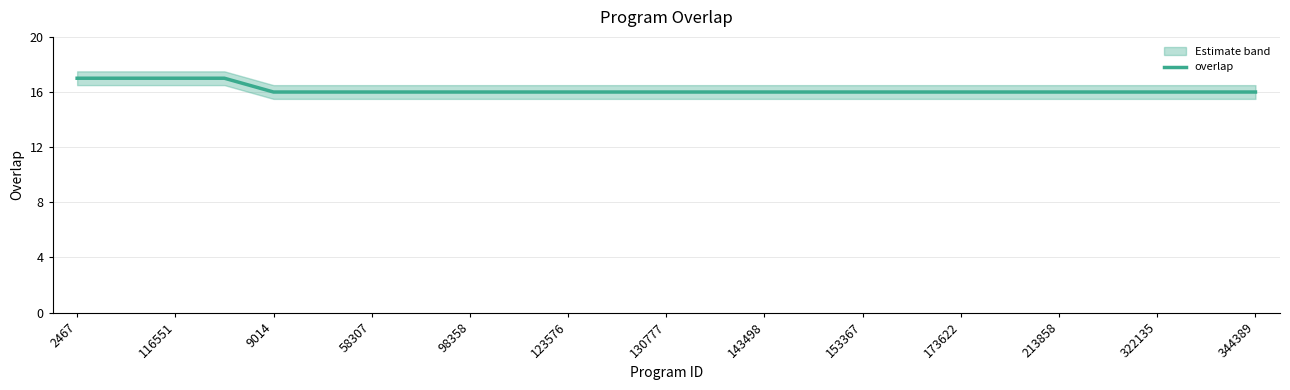

What is the minimum value for overlap?

16